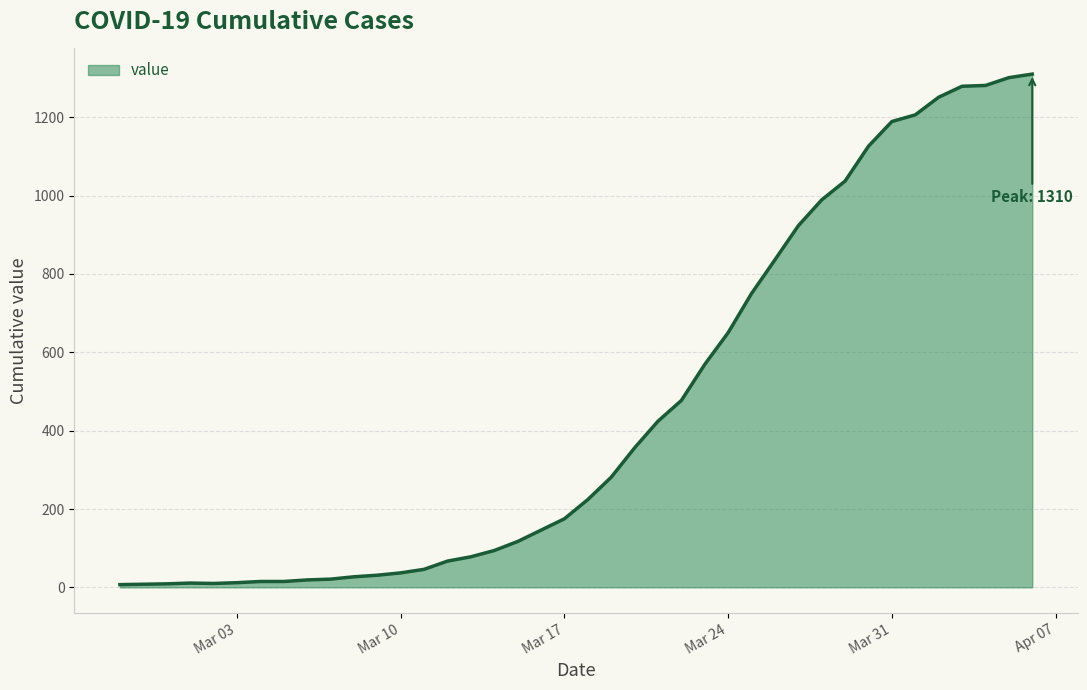

What is the greatest value displayed?

1310